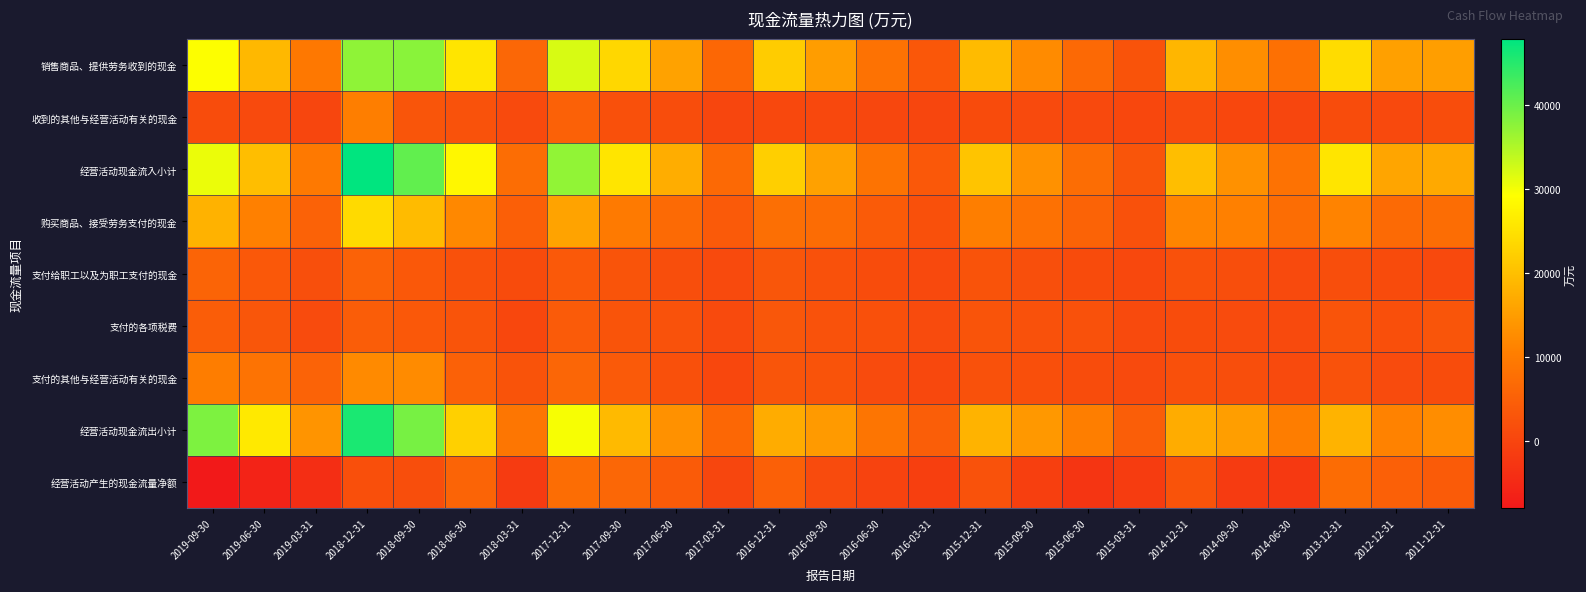

Reading left to right, extract all data points from this chart.

销售商品、提供劳务收到的现金: 2019-09-30=29322	2019-06-30=18987	2019-03-31=9423	2018-12-31=37298	2018-09-30=37693	2018-06-30=25495	2018-03-31=6247	2017-12-31=32030	2017-09-30=23479	2017-06-30=15763	2017-03-31=6342	2016-12-31=21782	2016-09-30=14984	2016-06-30=8179	2016-03-31=3429	2015-12-31=19466	2015-09-30=12333	2015-06-30=6717	2015-03-31=2660	2014-12-31=18658	2014-09-30=12835	2014-06-30=7956	2013-12-31=24075	2012-12-31=15420	2011-12-31=15228
收到的其他与经营活动有关的现金: 2019-09-30=1299	2019-06-30=864	2019-03-31=191	2018-12-31=10522	2018-09-30=3032	2018-06-30=2526	2018-03-31=1050	2017-12-31=5213	2017-09-30=2047	2017-06-30=1567	2017-03-31=226	2016-12-31=531	2016-09-30=667	2016-06-30=362	2016-03-31=206	2015-12-31=1219	2015-09-30=998	2015-06-30=743	2015-03-31=462	2014-12-31=1090	2014-09-30=471	2014-06-30=236	2013-12-31=1392	2012-12-31=751	2011-12-31=1577
经营活动现金流入小计: 2019-09-30=30621	2019-06-30=19851	2019-03-31=9614	2018-12-31=47820	2018-09-30=40724	2018-06-30=28021	2018-03-31=7297	2017-12-31=37242	2017-09-30=25526	2017-06-30=17331	2017-03-31=6568	2016-12-31=22313	2016-09-30=15651	2016-06-30=8541	2016-03-31=3635	2015-12-31=20685	2015-09-30=13331	2015-06-30=7460	2015-03-31=3122	2014-12-31=19748	2014-09-30=13305	2014-06-30=8192	2013-12-31=25467	2012-12-31=16171	2011-12-31=16805
购买商品、接受劳务支付的现金: 2019-09-30=18067	2019-06-30=10780	2019-03-31=5317	2018-12-31=23887	2018-09-30=19464	2018-06-30=12006	2018-03-31=4818	2017-12-31=15983	2017-09-30=9747	2017-06-30=6860	2017-03-31=3905	2016-12-31=7680	2016-09-30=7260	2016-06-30=4142	2016-03-31=2108	2015-12-31=10502	2015-09-30=8045	2015-06-30=5580	2015-03-31=2253	2014-12-31=11420	2014-09-30=10824	2014-06-30=7346	2013-12-31=11223	2012-12-31=6793	2011-12-31=7430
支付给职工以及为职工支付的现金: 2019-09-30=5770	2019-06-30=3660	2019-03-31=1846	2018-12-31=5391	2018-09-30=3669	2018-06-30=2276	2018-03-31=1180	2017-12-31=3741	2017-09-30=2710	2017-06-30=1786	2017-03-31=966	2016-12-31=3173	2016-09-30=2218	2016-06-30=1463	2016-03-31=773	2015-12-31=2616	2015-09-30=1883	2015-06-30=1213	2015-03-31=583	2014-12-31=2161	2014-09-30=1613	2014-06-30=1024	2013-12-31=1773	2012-12-31=1238	2011-12-31=819
支付的各项税费: 2019-09-30=4537	2019-06-30=3238	2019-03-31=1158	2018-12-31=4354	2018-09-30=3495	2018-06-30=2852	2018-03-31=456	2017-12-31=4085	2017-09-30=2906	2017-06-30=2431	2017-03-31=963	2016-12-31=3323	2016-09-30=2489	2016-06-30=2118	2016-03-31=1104	2015-12-31=2779	2015-09-30=2331	2015-06-30=2226	2015-03-31=920	2014-12-31=1414	2014-09-30=1109	2014-06-30=911	2013-12-31=2697	2012-12-31=1969	2011-12-31=3100
支付的其他与经营活动有关的现金: 2019-09-30=10235	2019-06-30=8369	2019-03-31=5422	2018-12-31=12226	2018-09-30=12417	2018-06-30=5201	2018-03-31=2667	2017-12-31=5997	2017-09-30=3889	2017-06-30=2127	2017-03-31=481	2016-12-31=3077	2016-09-30=2597	2016-06-30=1095	2016-03-31=572	2015-12-31=2304	2015-09-30=2035	2015-06-30=1397	2015-03-31=972	2014-12-31=2098	2014-09-30=1628	2014-06-30=1022	2013-12-31=2514	2012-12-31=1095	2011-12-31=1301
经营活动现金流出小计: 2019-09-30=38609	2019-06-30=26047	2019-03-31=13744	2018-12-31=45857	2018-09-30=39045	2018-06-30=22335	2018-03-31=9120	2017-12-31=29805	2017-09-30=19252	2017-06-30=13205	2017-03-31=6315	2016-12-31=17252	2016-09-30=14565	2016-06-30=8818	2016-03-31=4557	2015-12-31=18201	2015-09-30=14294	2015-06-30=10417	2015-03-31=4728	2014-12-31=17094	2014-09-30=15174	2014-06-30=10303	2013-12-31=18207	2012-12-31=11094	2011-12-31=12650
经营活动产生的现金流量净额: 2019-09-30=-7988	2019-06-30=-6196	2019-03-31=-4130	2018-12-31=1962	2018-09-30=1679	2018-06-30=5686	2018-03-31=-1823	2017-12-31=7437	2017-09-30=6274	2017-06-30=4126	2017-03-31=253	2016-12-31=5061	2016-09-30=1086	2016-06-30=-277	2016-03-31=-921	2015-12-31=2485	2015-09-30=-963	2015-06-30=-2957	2015-03-31=-1606	2014-12-31=2655	2014-09-30=-1869	2014-06-30=-2111	2013-12-31=7260	2012-12-31=5077	2011-12-31=4200